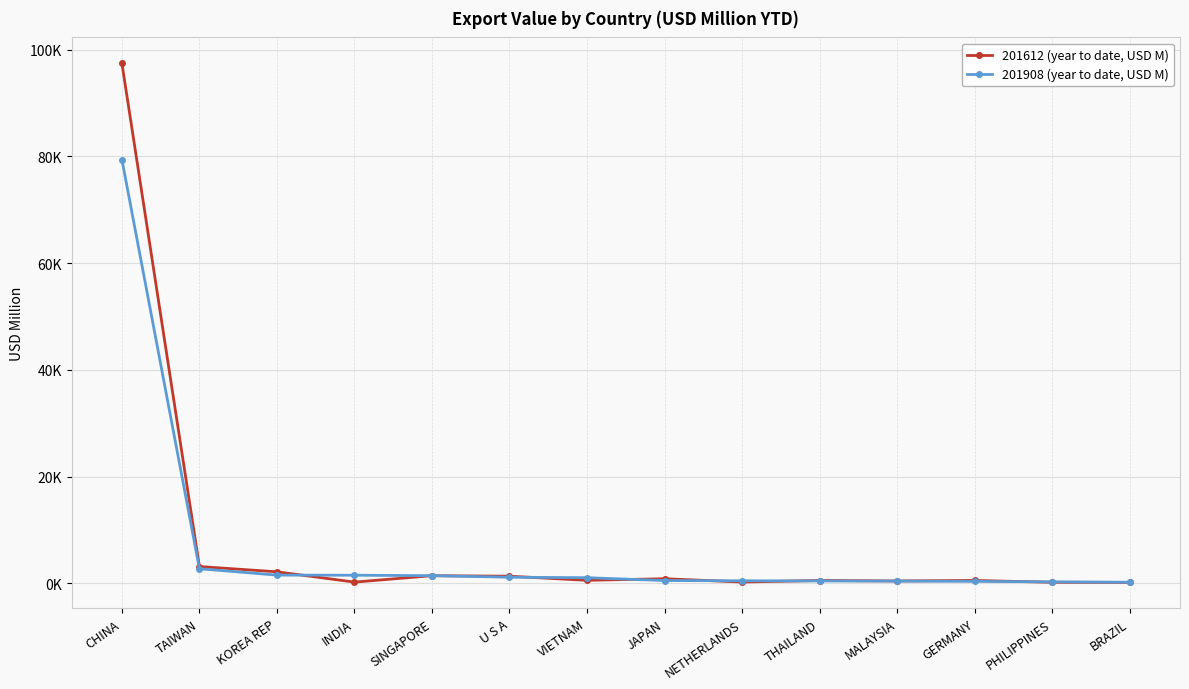

List the series in order of their peak value, lowest first.

201908 (year to date, USD M), 201612 (year to date, USD M)